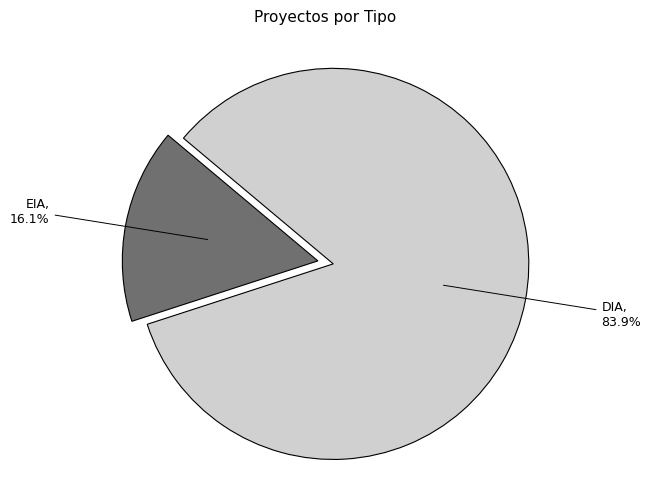

Which slice is the largest?

DIA